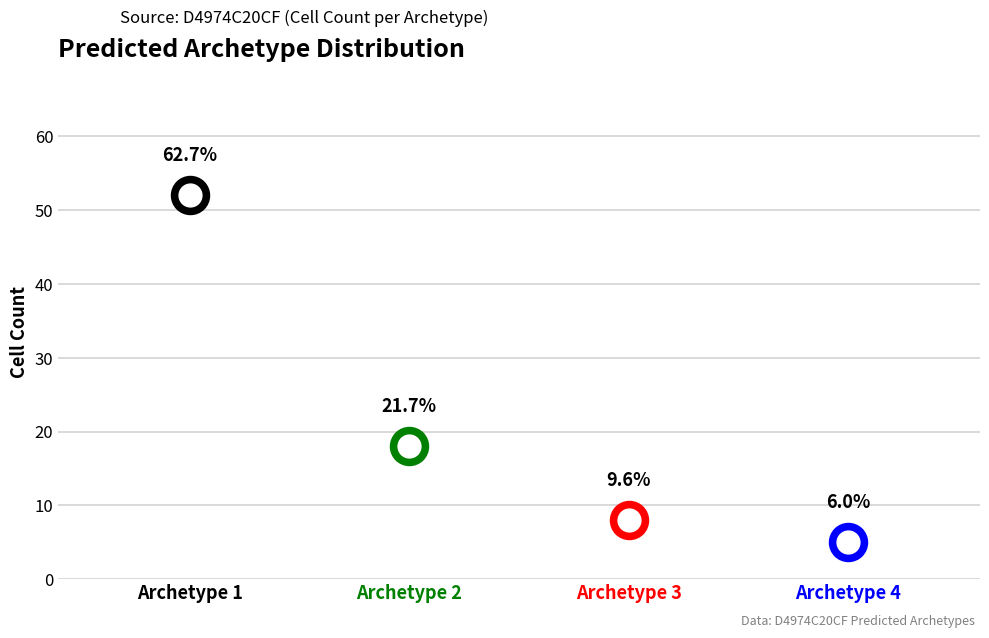

What is the change in value from Archetype 1 to Archetype 4?

-47